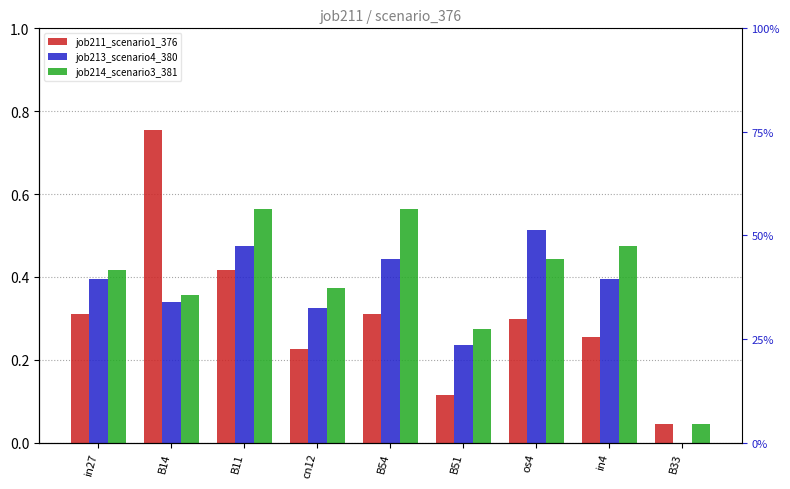

What is the difference between the maximum and minimum values in the job211_scenario1_376 series?

0.7